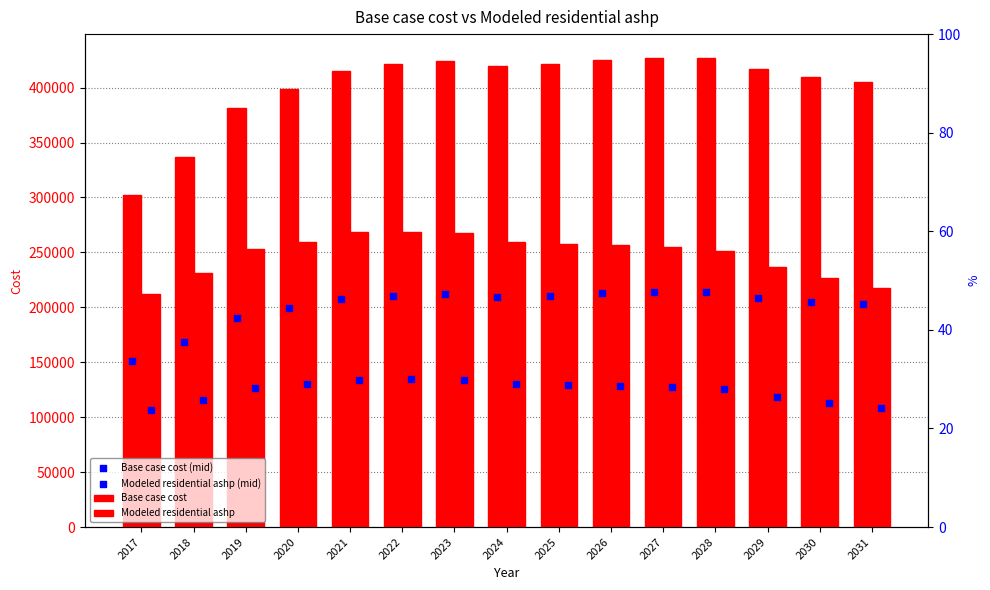

Which series reaches the maximum Y coordinate?

Base case cost